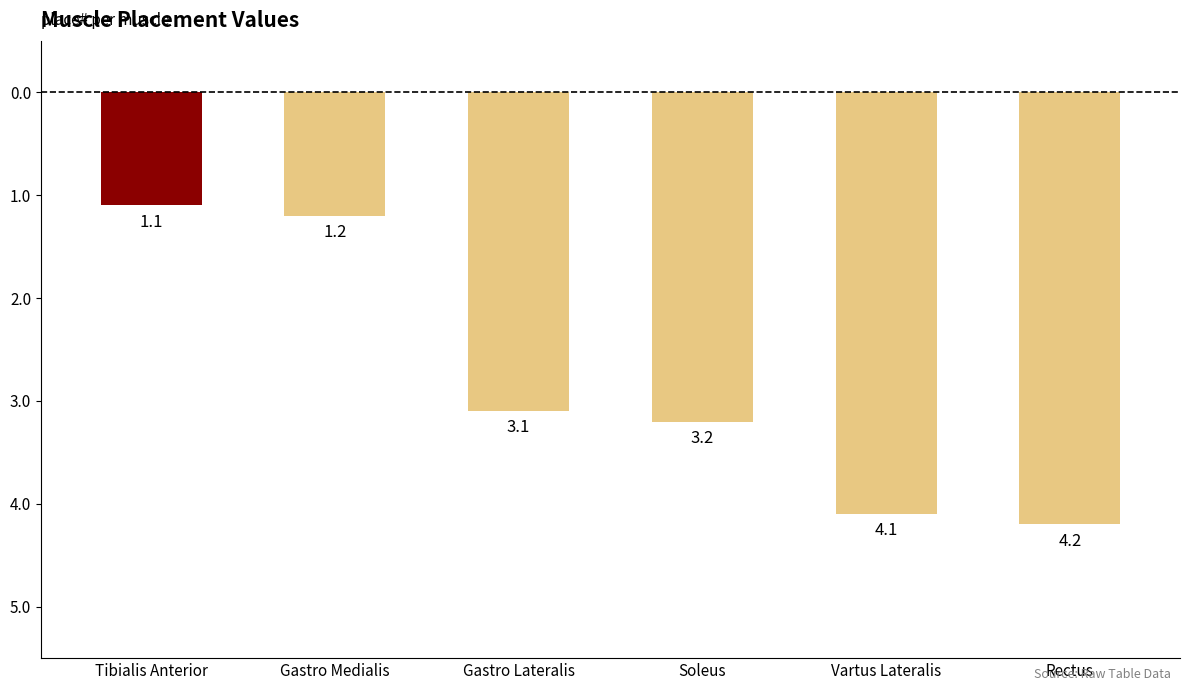

What is the sum of all values?

-16.9